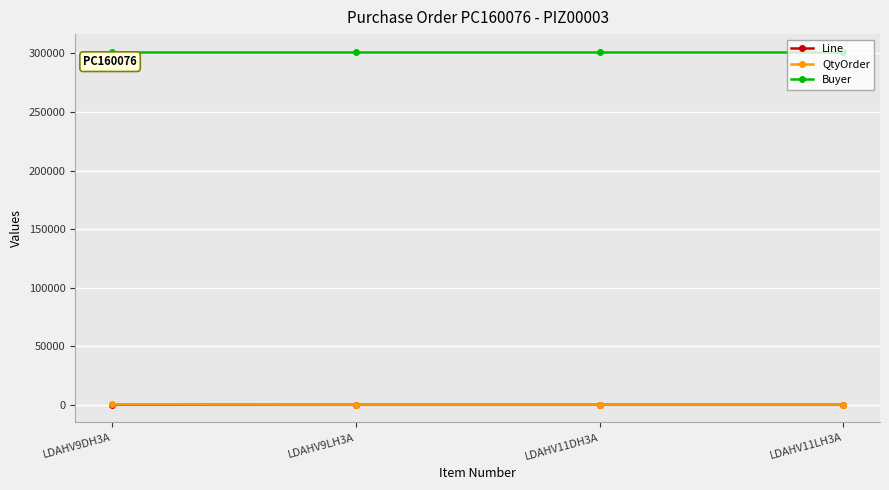

True or false: QtyOrder and Buyer cross at least once.

False